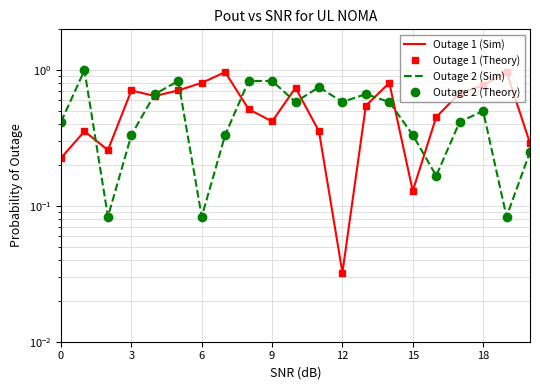

What is the difference between the maximum and minimum values in the Outage 2 (Sim) series?

0.9